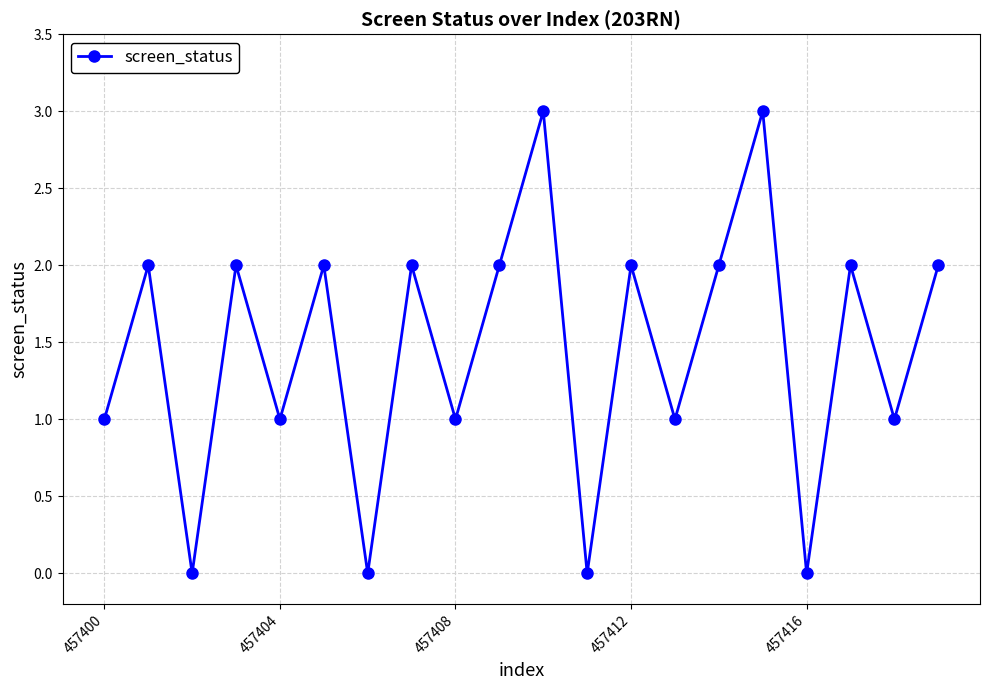

What is the greatest value displayed?

3